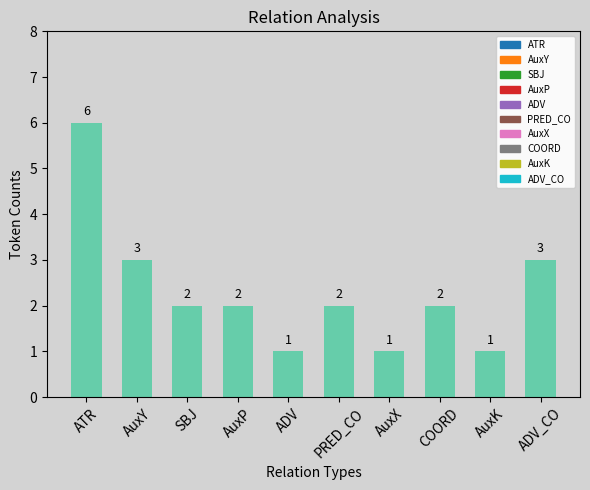

Reading right to left, transcribe all the data shown in this chart.

3	1	2	1	2	1	2	2	3	6